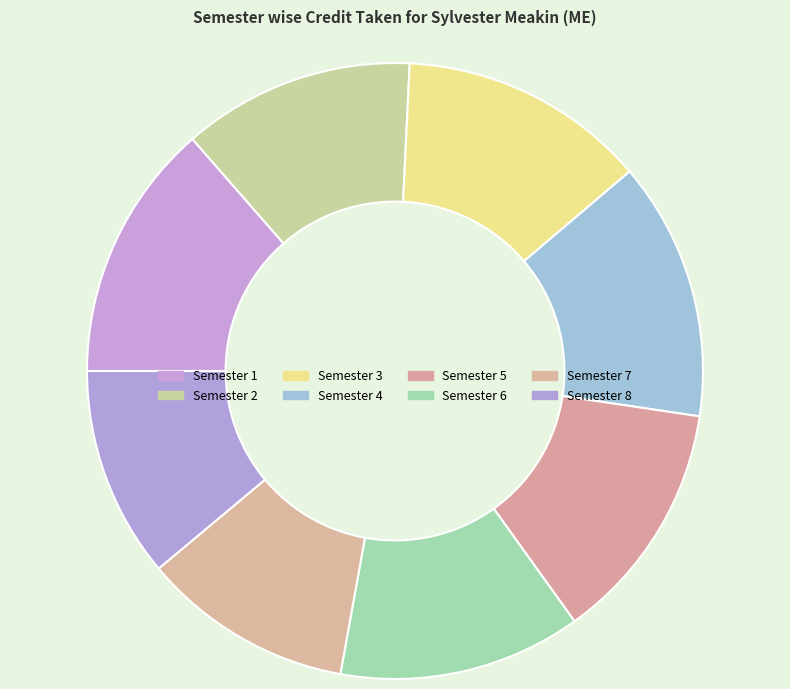

Which has a higher value, Semester 1 or Semester 7?

Semester 1